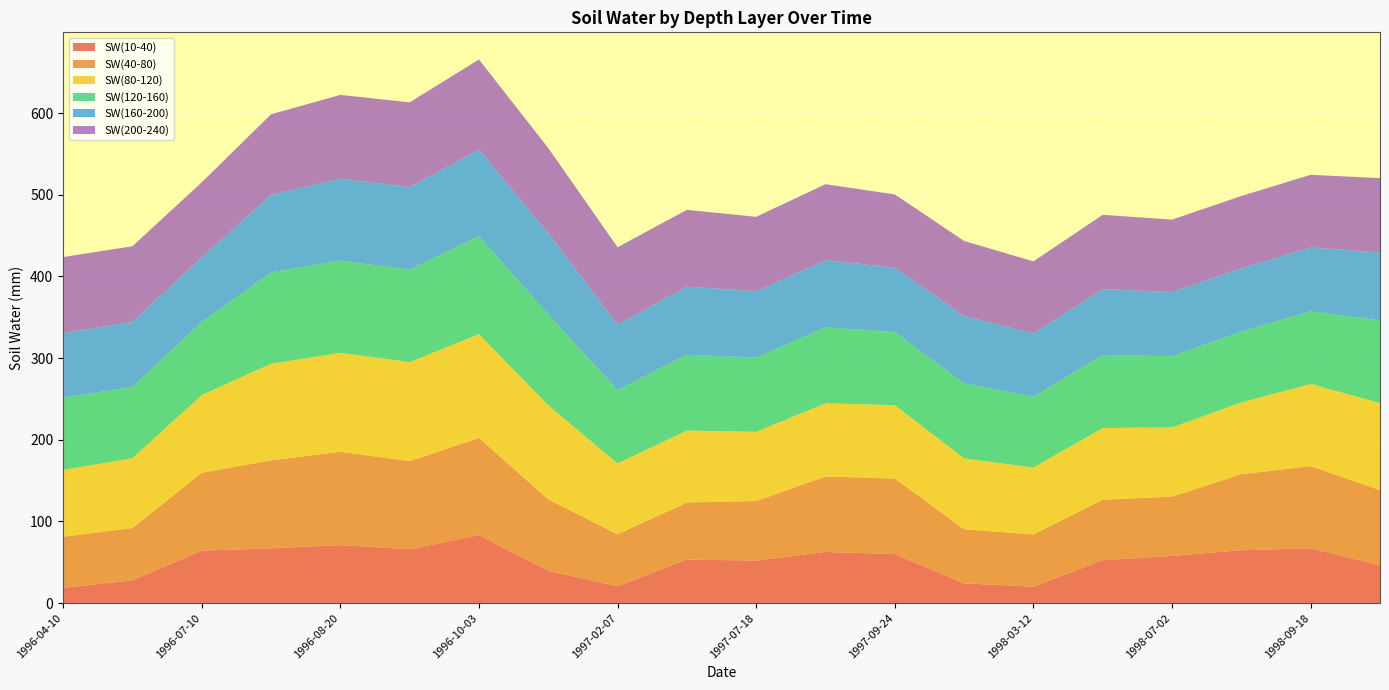

Reading left to right, transcribe all the data shown in this chart.

SW(10-40): 18.7	27.8	64.2	67.0	71.1	65.9	83.2	39.4	20.7	53.2	52.1	62.6	60.0	24.1	20.2	52.6	57.8	64.7	67.0	46.4
SW(40-80): 62.5	64.1	95.4	107.8	114.3	107.9	119.0	87.7	63.6	70.0	72.9	92.5	92.5	66.3	63.9	74.1	72.5	93.1	100.7	92.0
SW(80-120): 81.8	85.5	95.1	118.3	121.1	121.2	127.1	115.1	86.8	88.0	84.7	89.6	89.9	86.7	81.9	87.8	84.8	87.9	100.6	106.6
SW(120-160): 88.4	87.4	89.5	112.0	112.9	113.3	120.0	111.4	89.9	92.8	91.1	92.9	89.6	91.8	86.7	89.5	87.2	86.9	89.0	101.2
SW(160-200): 79.3	79.5	79.0	95.0	100.4	100.9	106.0	99.3	80.2	83.5	81.0	82.3	78.9	82.7	77.5	80.7	78.5	77.3	78.1	83.1
SW(200-240): 93.0	92.7	92.0	98.6	102.6	103.9	110.4	104.3	94.7	94.0	91.2	93.1	89.6	91.9	88.3	90.9	88.7	88.7	89.0	91.1